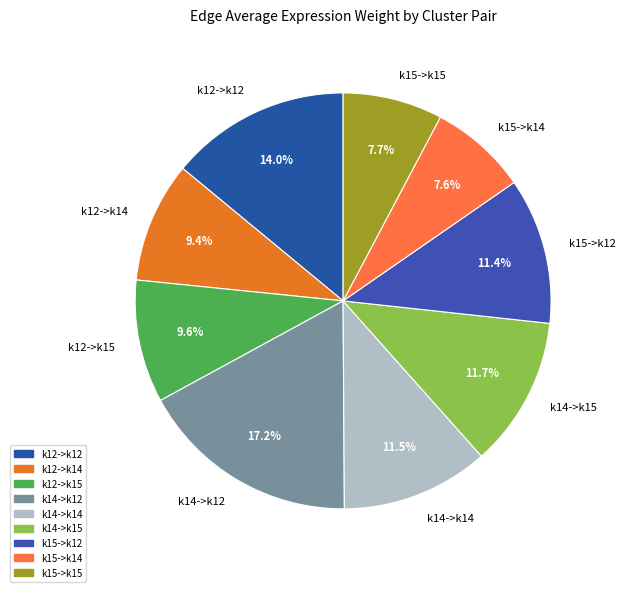

The k15->k14 slice represents 13% of the pie. True or false?

False